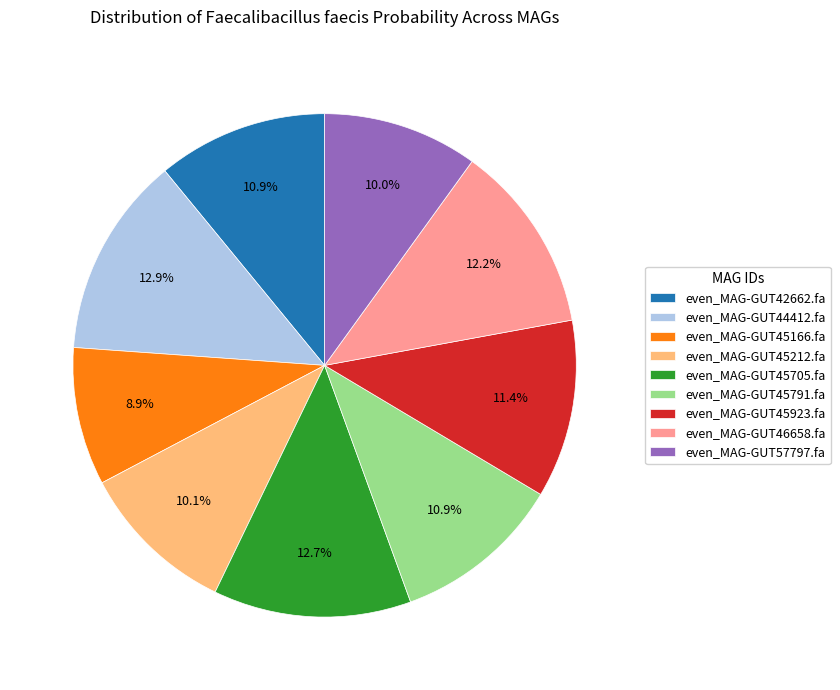

To the nearest percent, what is the average slice percentage?

11%